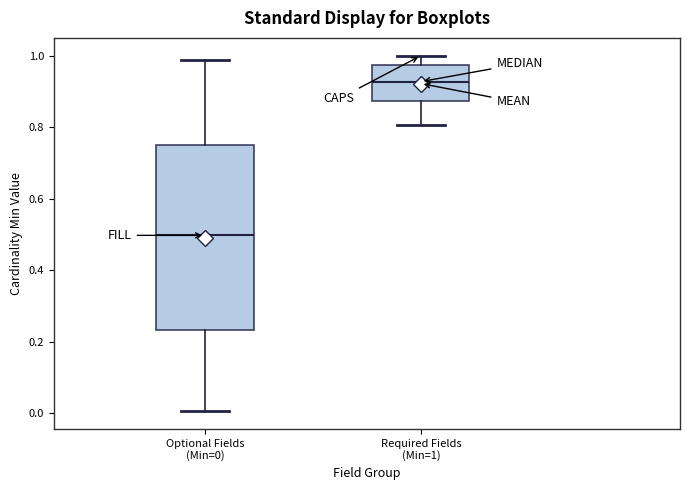

Which box's median line is the lowest?

Optional Fields (Min=0)